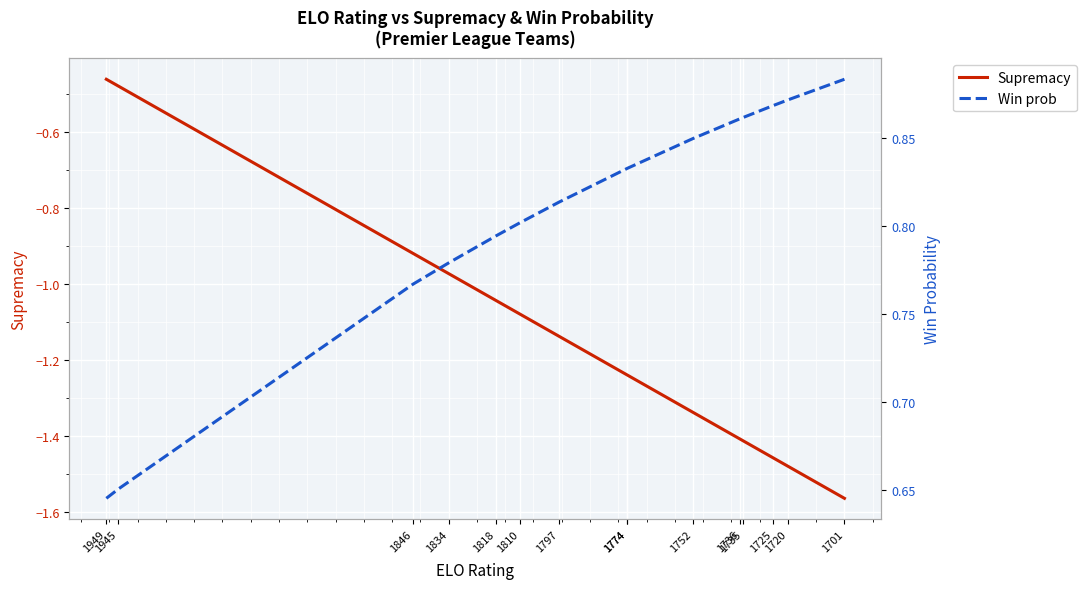

What is the difference between the highest and lowest values at 1774?

2.1